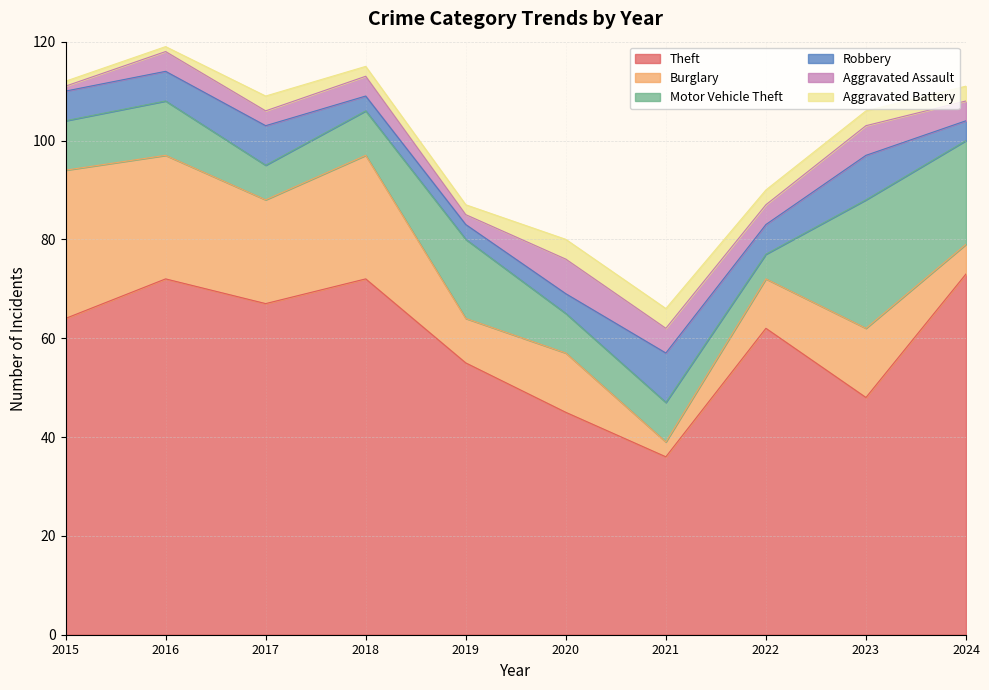

What is the sum of the Theft values at 2019 and 2020?

100